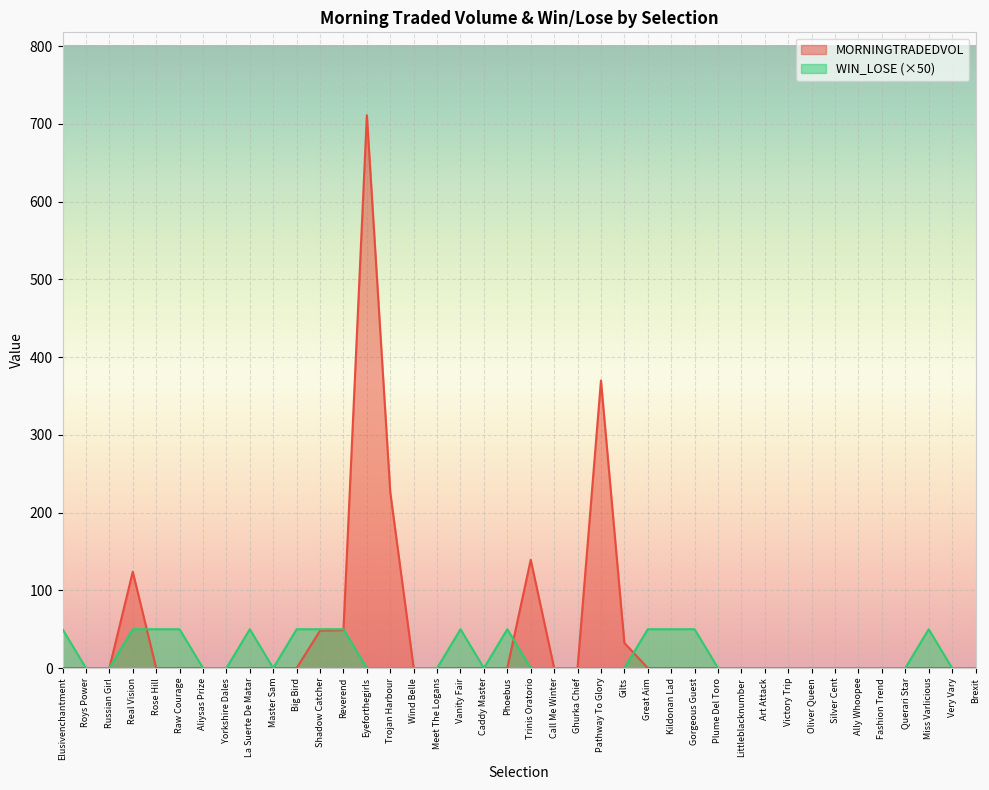

At how many categories does at least one series exceed 223?

3